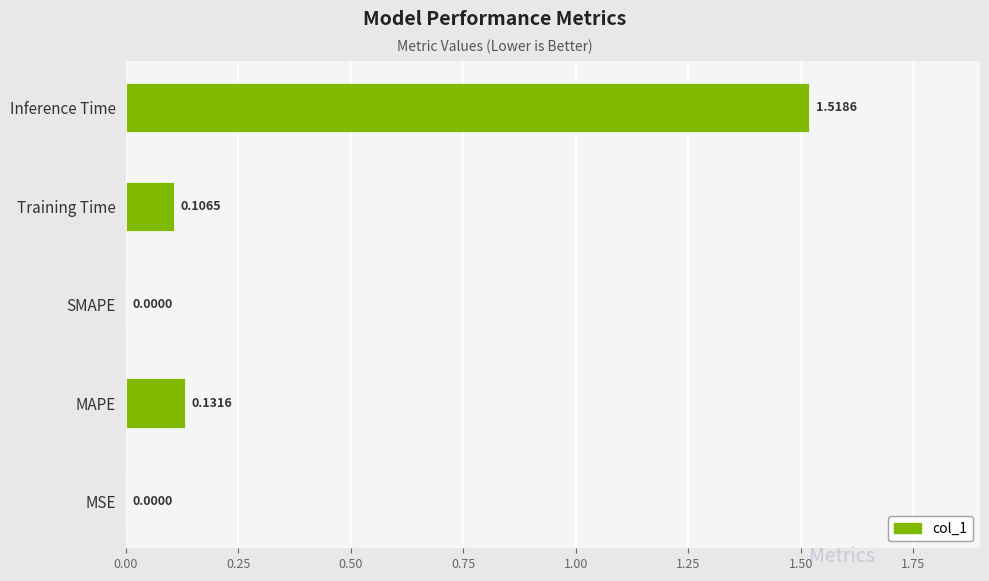

Which category has the highest value across all series?

Inference Time